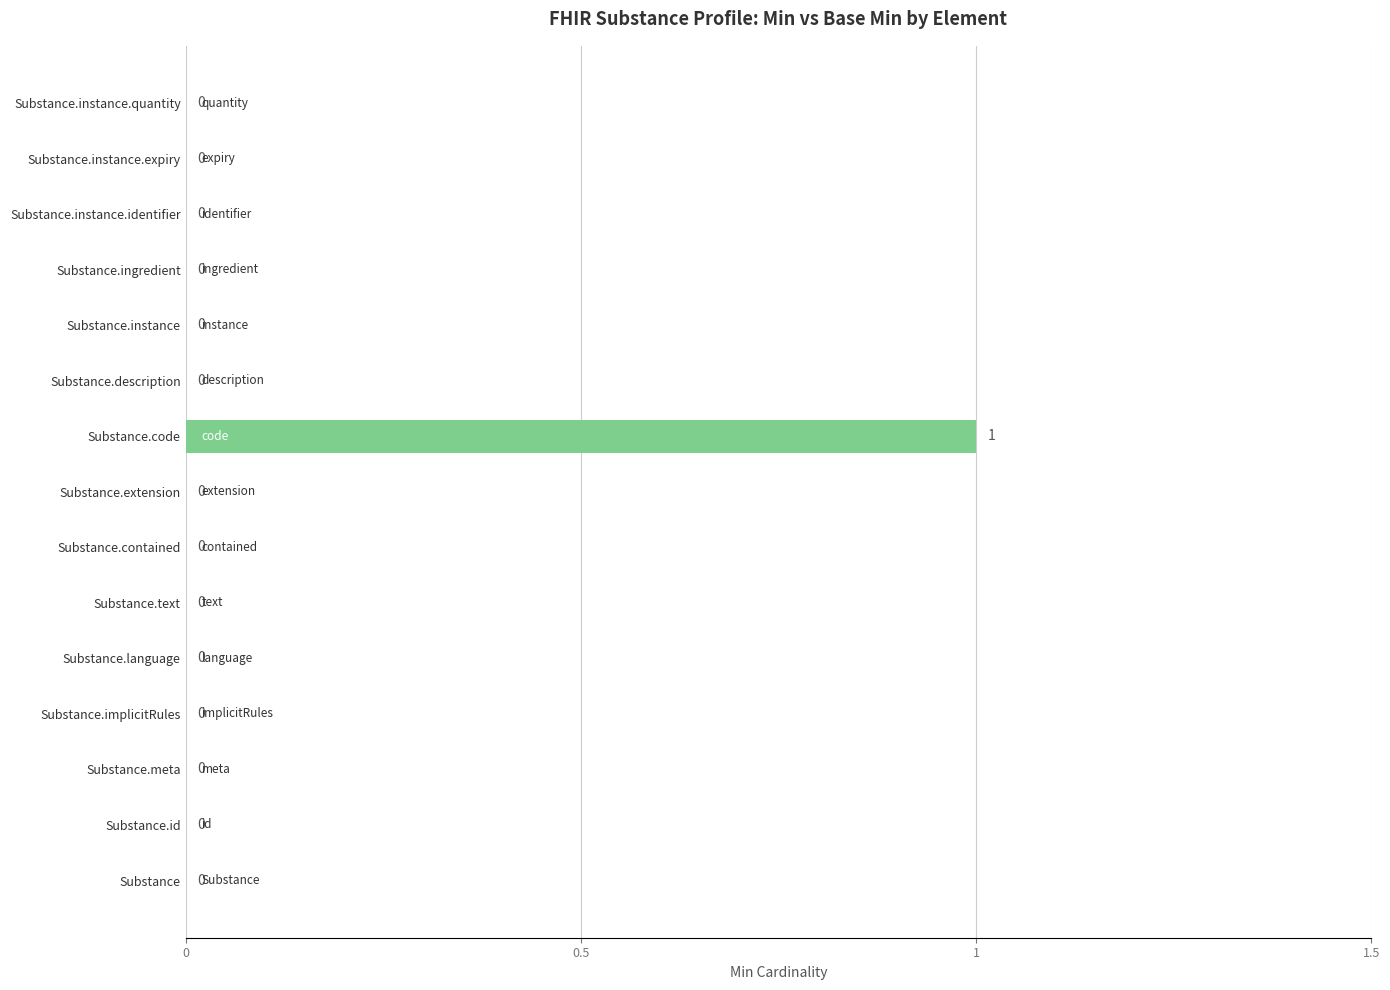

What is the sum of all values?

1